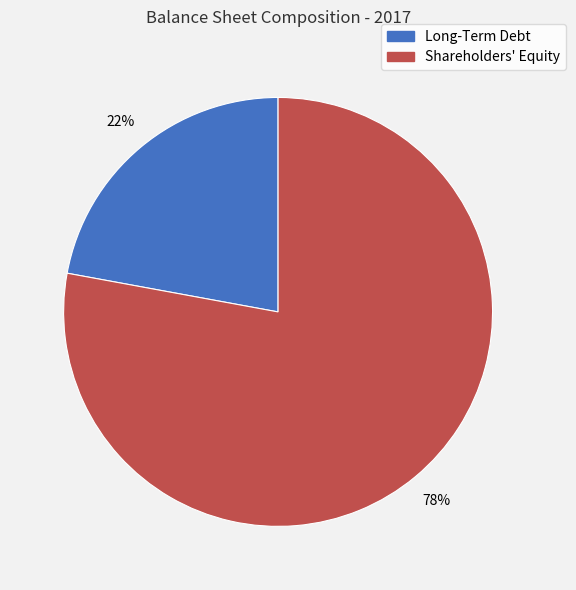

Rank the categories by value from lowest to highest.

Long-Term Debt, Shareholders' Equity